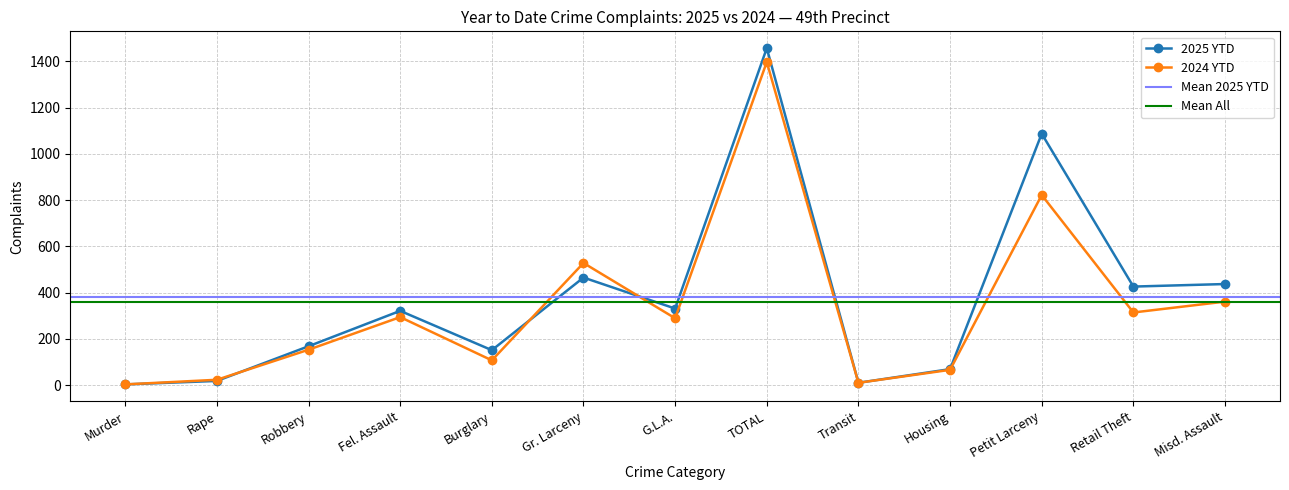

List the series in order of their overall mean, highest first.

2025 YTD, 2024 YTD